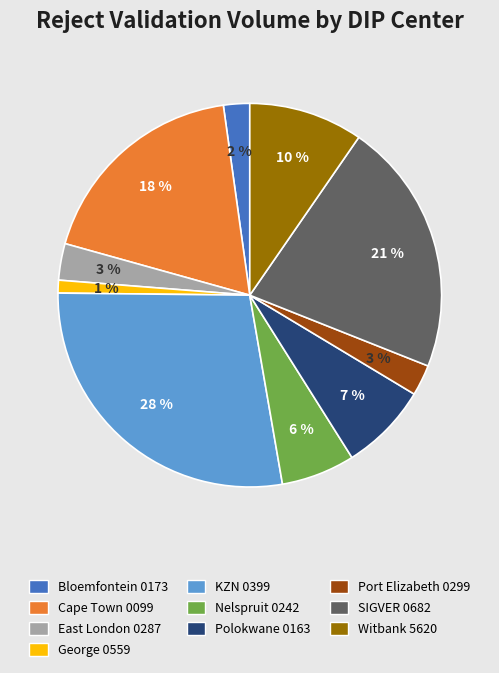

To the nearest percent, what is the difference between the Bloemfontein 0173 and Nelspruit 0242 slice percentages?

4%